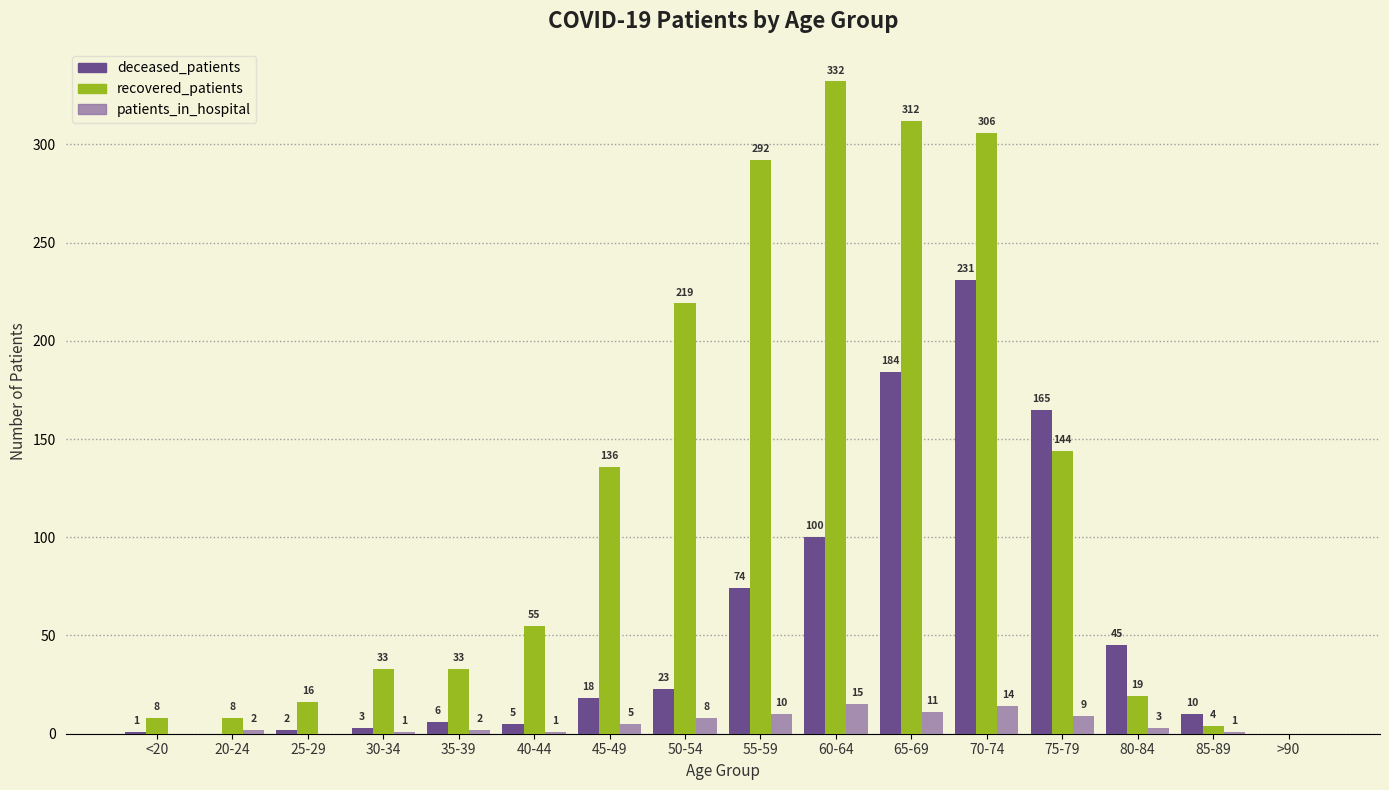

What is the average value of the patients_in_hospital series?

5